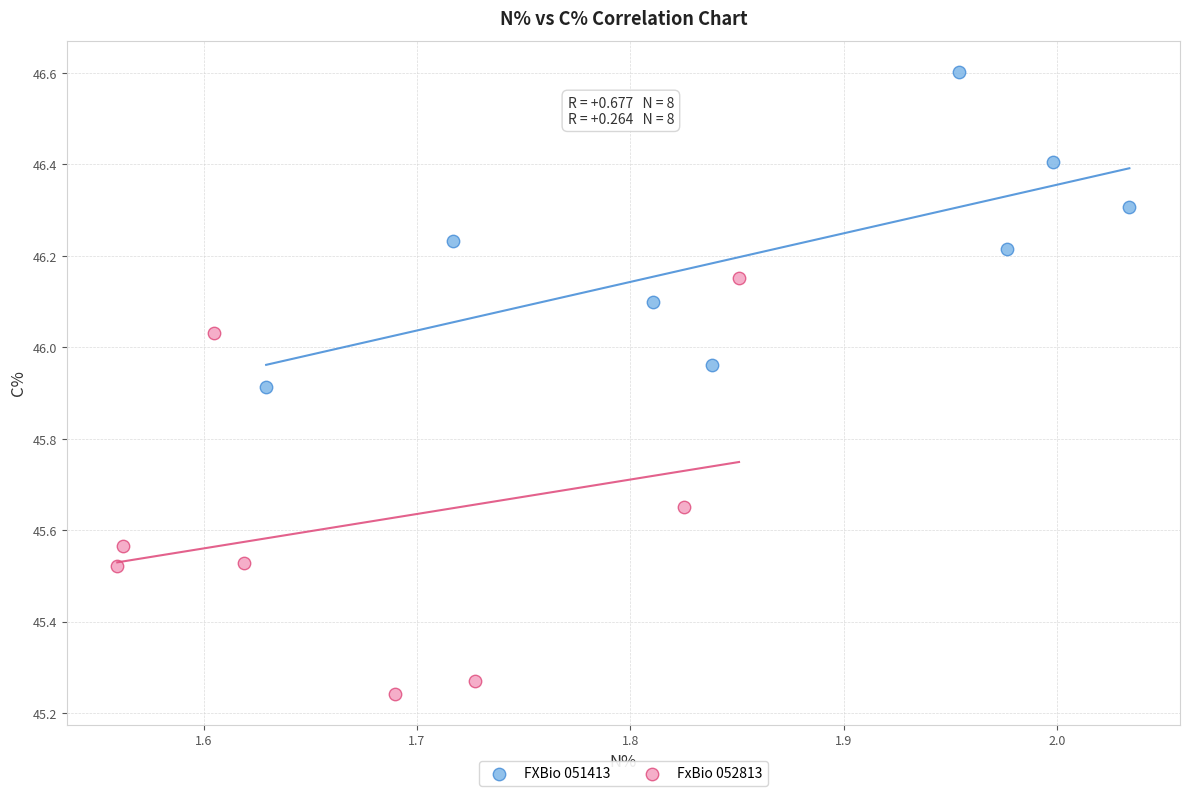

Which series has the largest Y range (max minus min)?

FxBio 052813